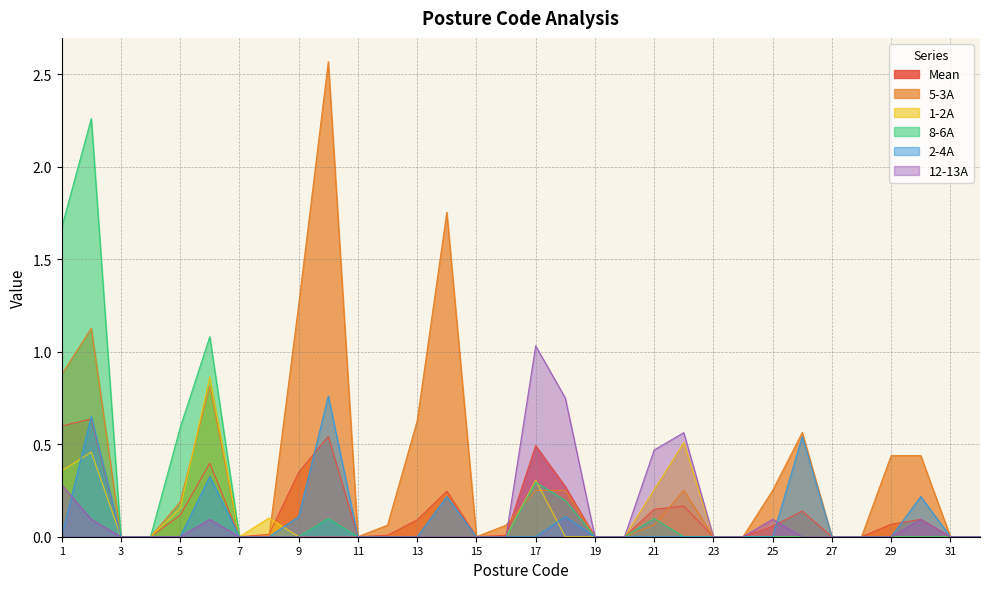

Which category has the highest value in the 12-13A series?

17